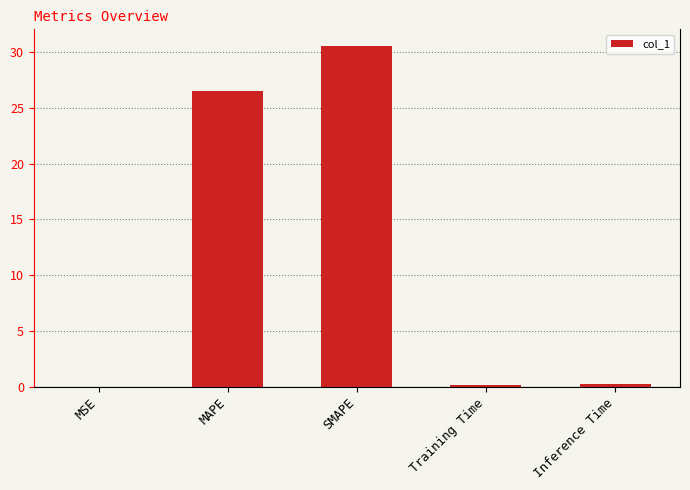

Between Training Time and MAPE, which is larger?

MAPE